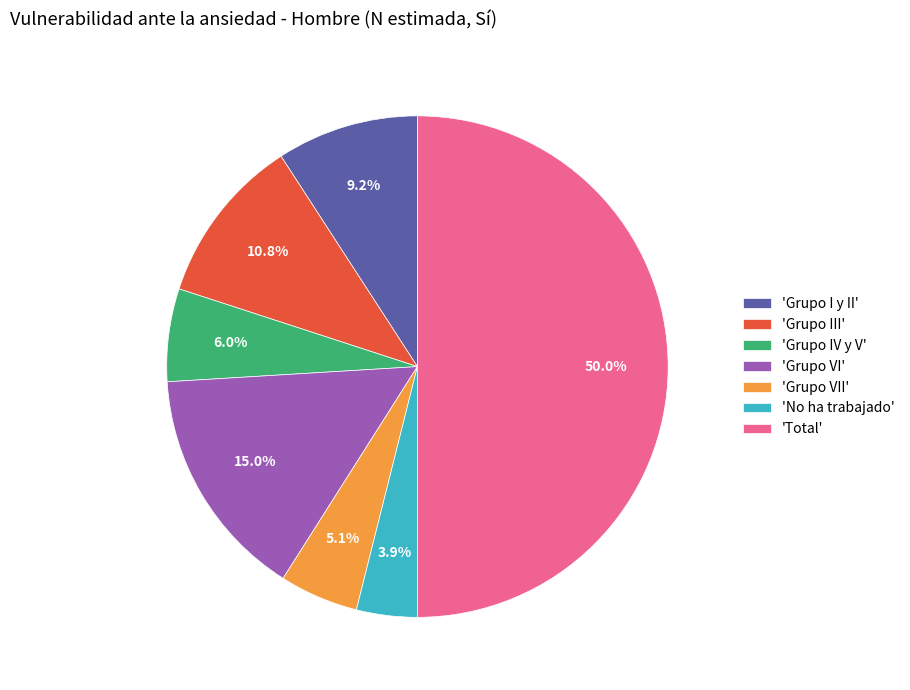

Rank the categories by value from lowest to highest.

'No ha trabajado', 'Grupo VII', 'Grupo IV y V', 'Grupo I y II', 'Grupo III', 'Grupo VI', 'Total'